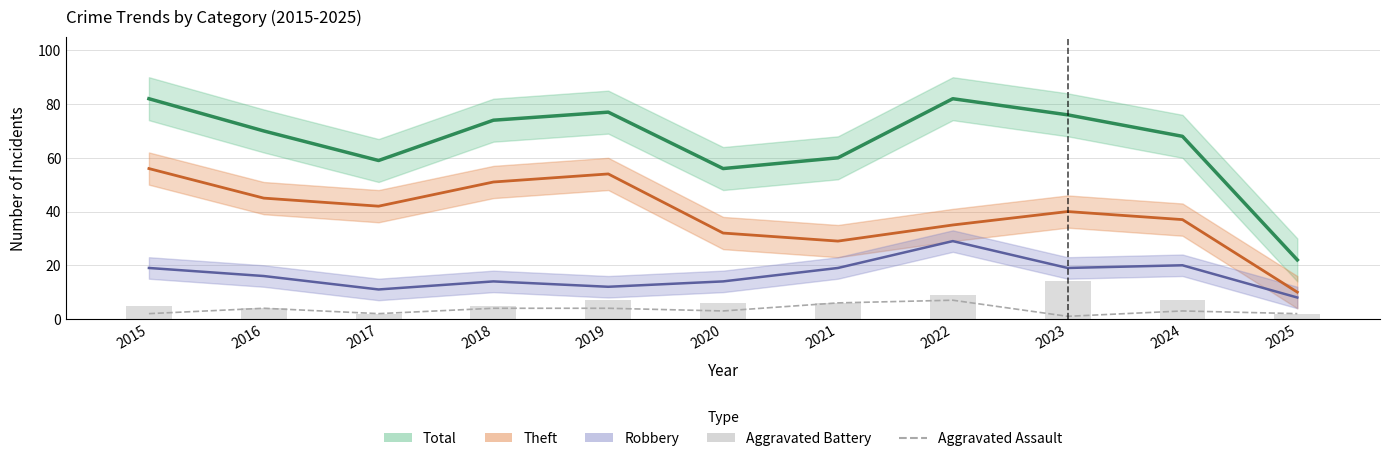

Which category has the highest value in the Aggravated Battery series?

2023